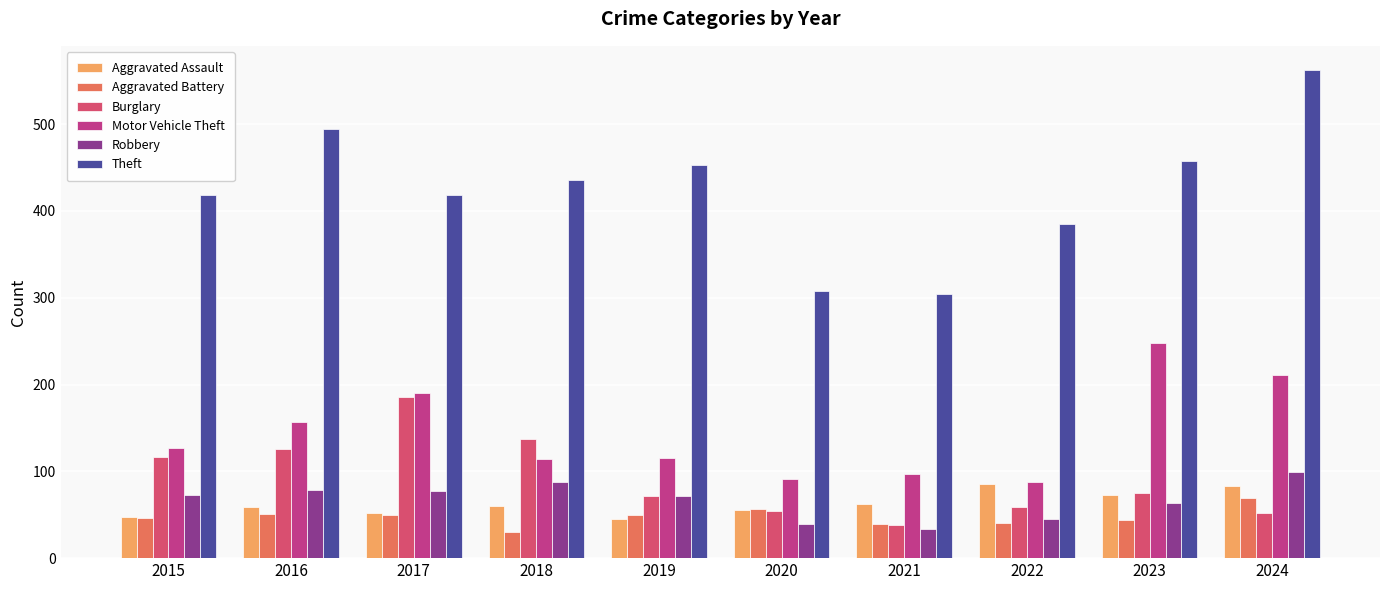

What is the minimum value for Robbery?

34